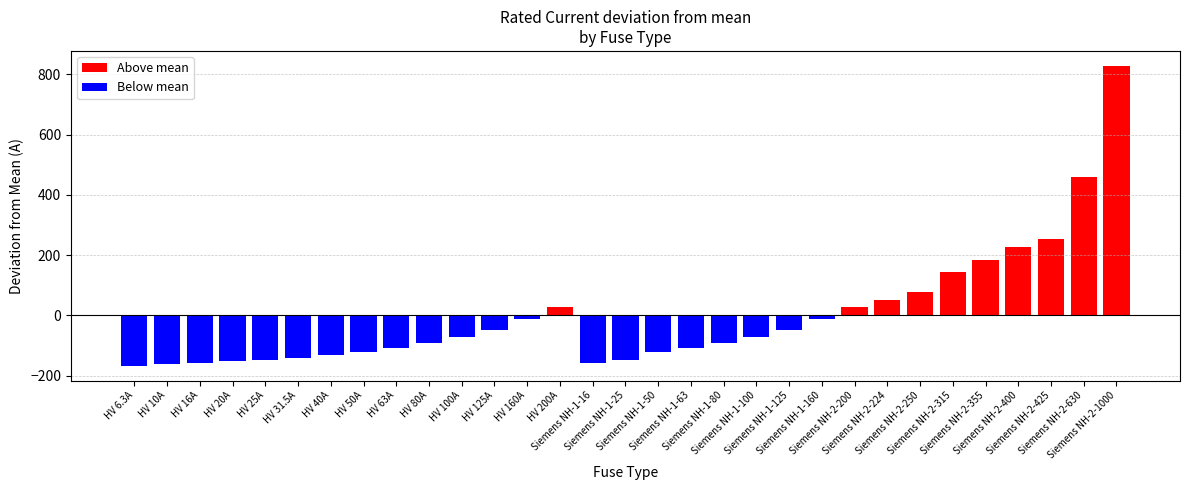

What is the sum of all Above mean values?

2274.9